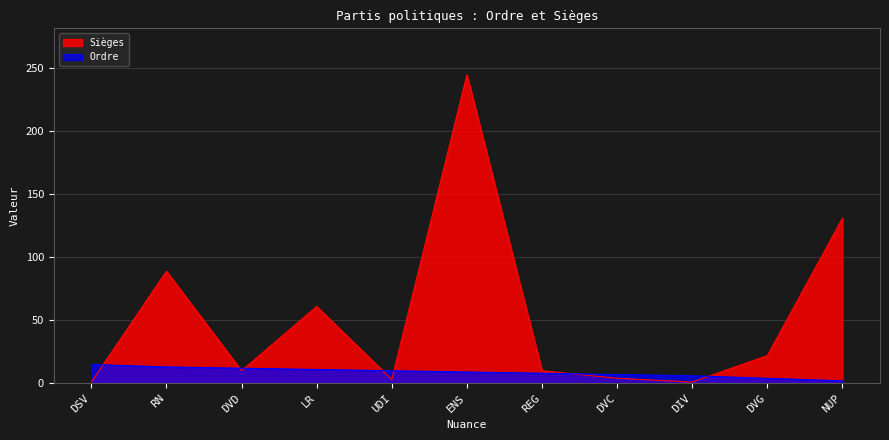

Rank the categories by Ordre value from lowest to highest.

NUP, DVG, DIV, DVC, REG, ENS, UDI, LR, DVD, RN, DSV